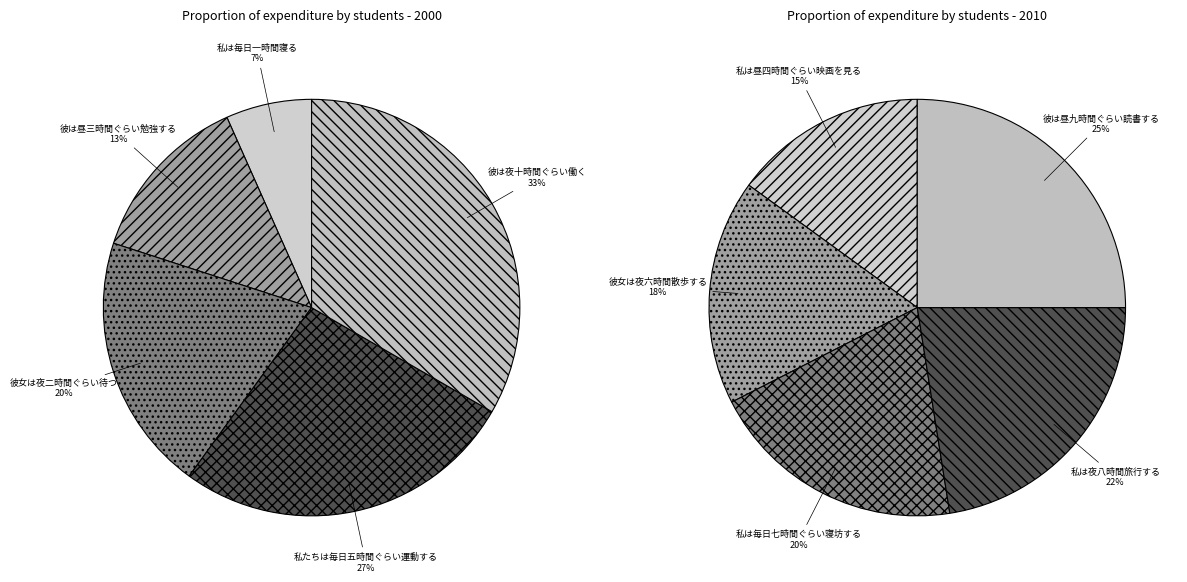

Is there a majority slice in this chart?

No